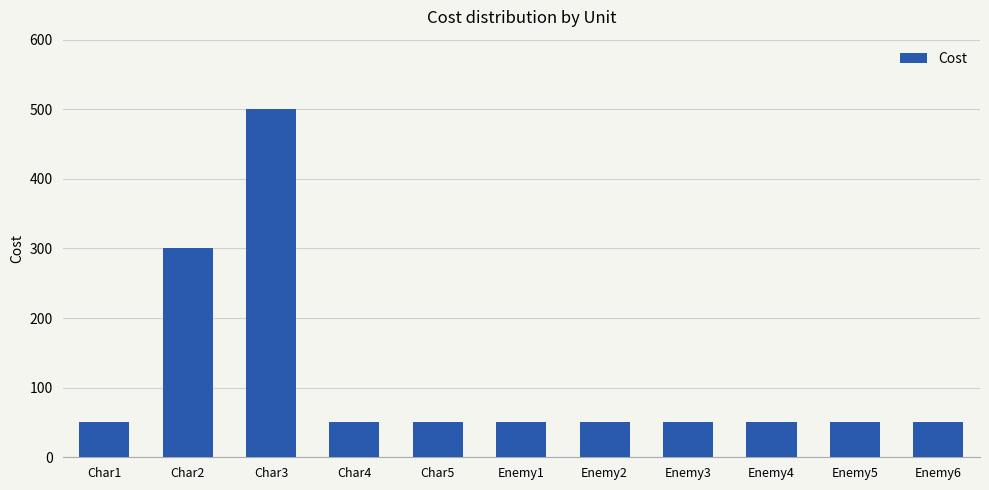

What is the sum of the values at Char4 and Char5?

100